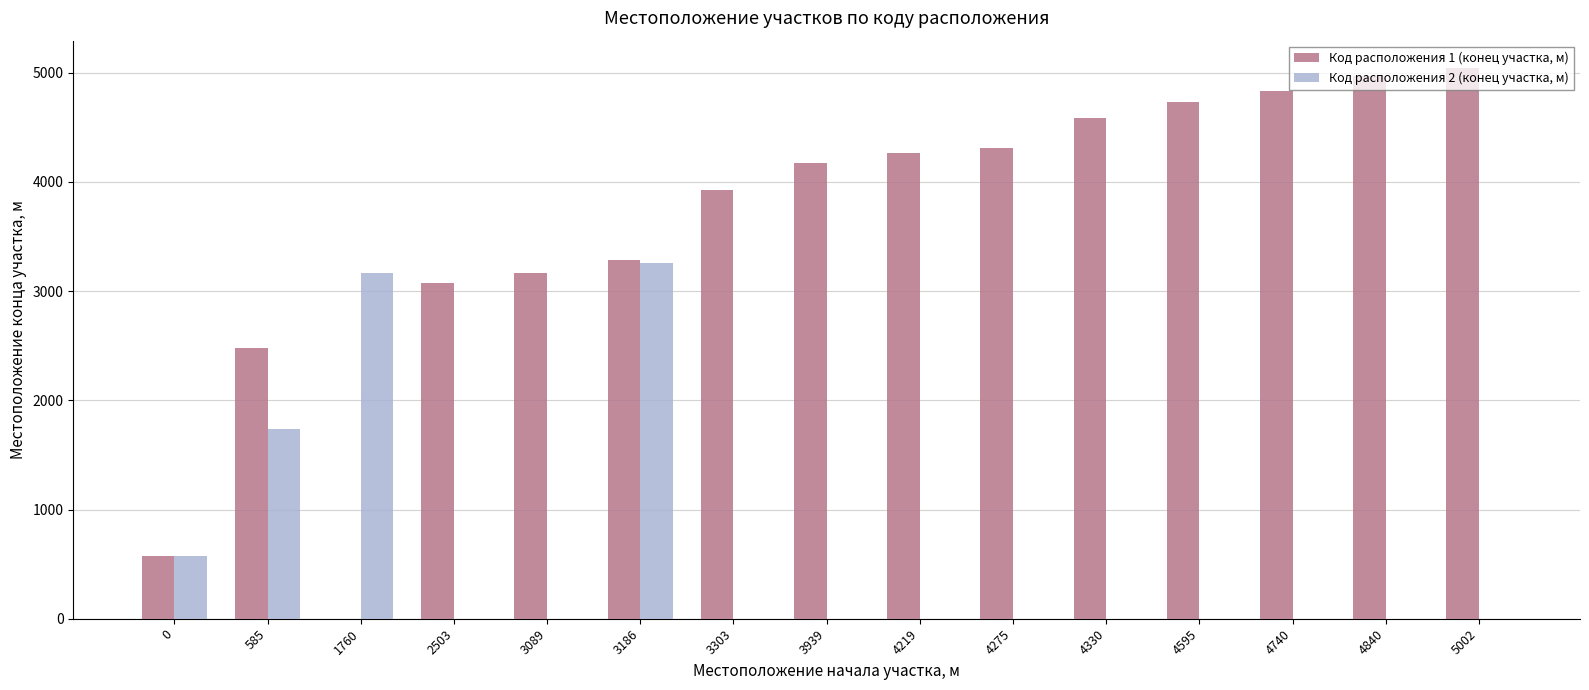

How many groups of bars are there?

15